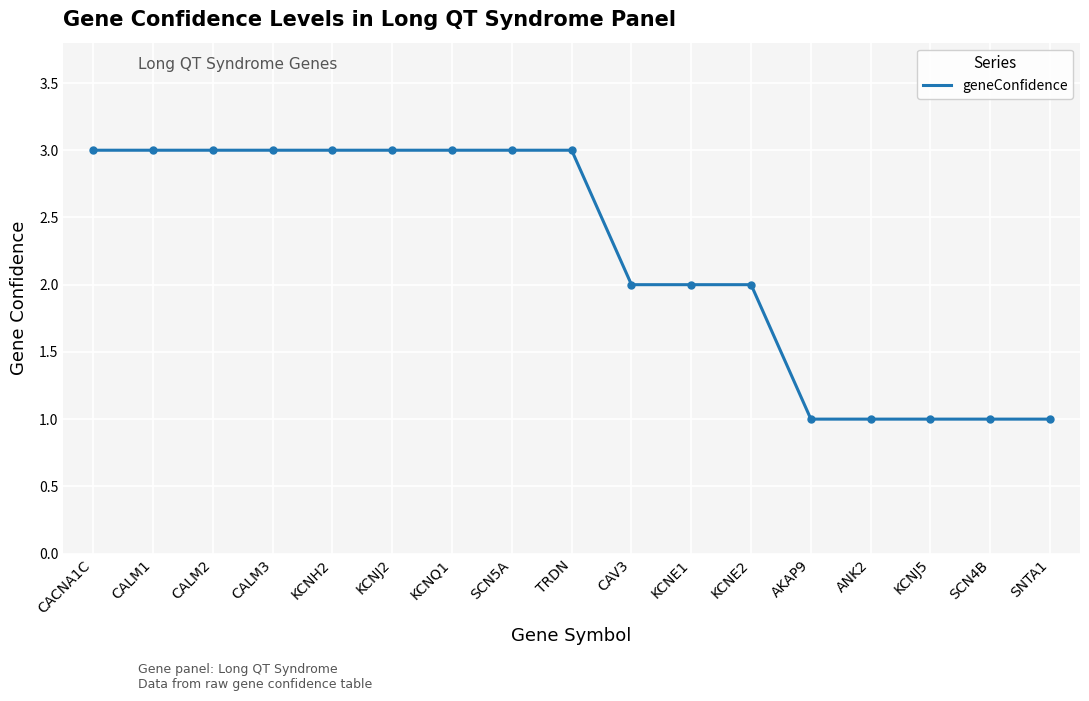

What position from the right is SCN5A?

10